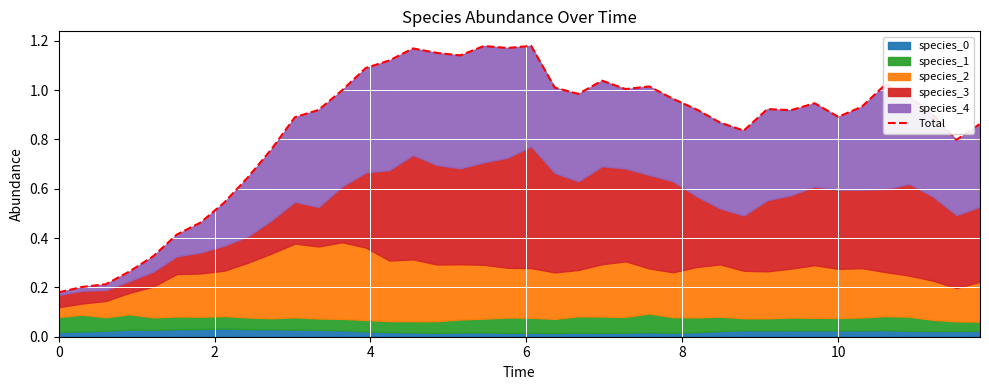

Reading left to right, extract all data points from this chart.

0.2	0.2	0.2	0.3	0.3	0.4	0.5	0.5	0.6	0.8	0.9	0.9	1.0	1.1	1.1	1.2	1.2	1.1	1.2	1.2	1.2	1.0	1.0	1.0	1.0	1.0	1.0	0.9	0.9	0.8	0.9	0.9	0.9	0.9	0.9	1.0	1.0	0.9	0.8	0.9